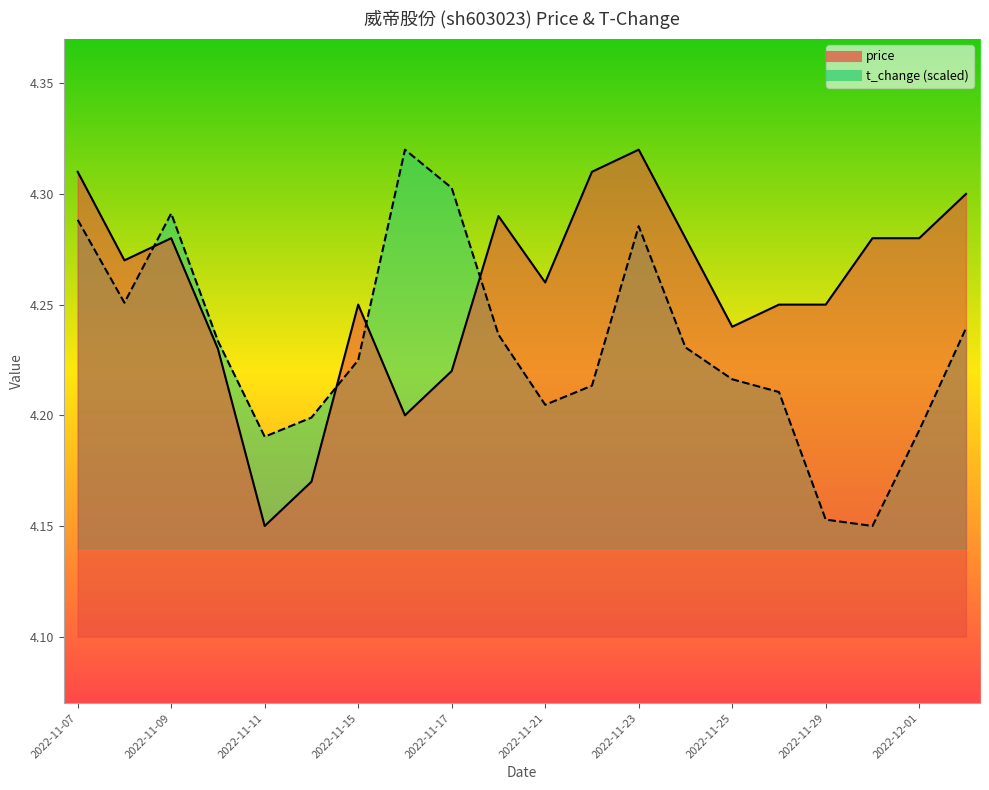

What is the sum of all t_change values?

84.6